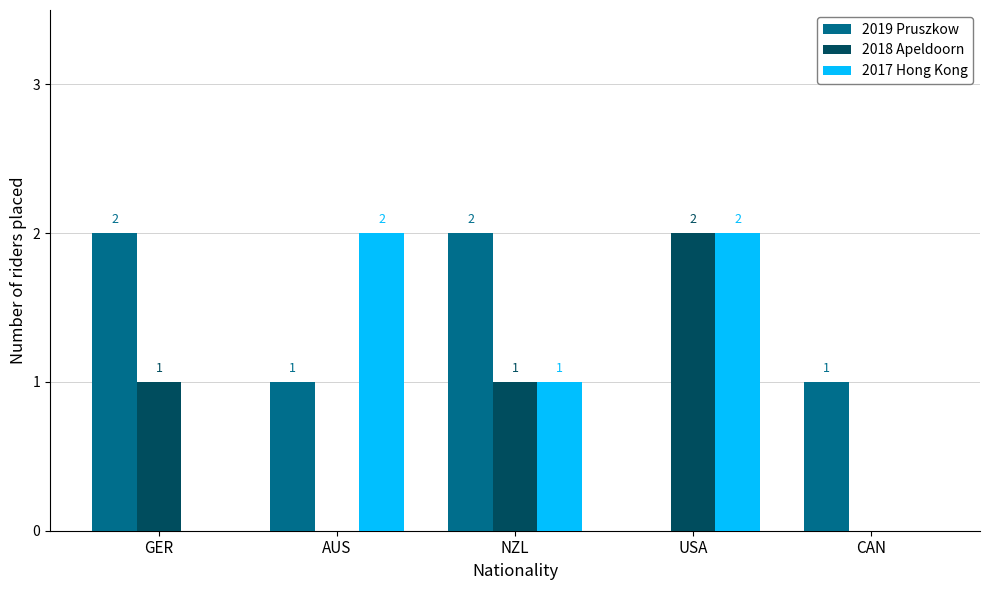

Is the value of 2017 Hong Kong at GER greater than the value of 2018 Apeldoorn at USA?

No